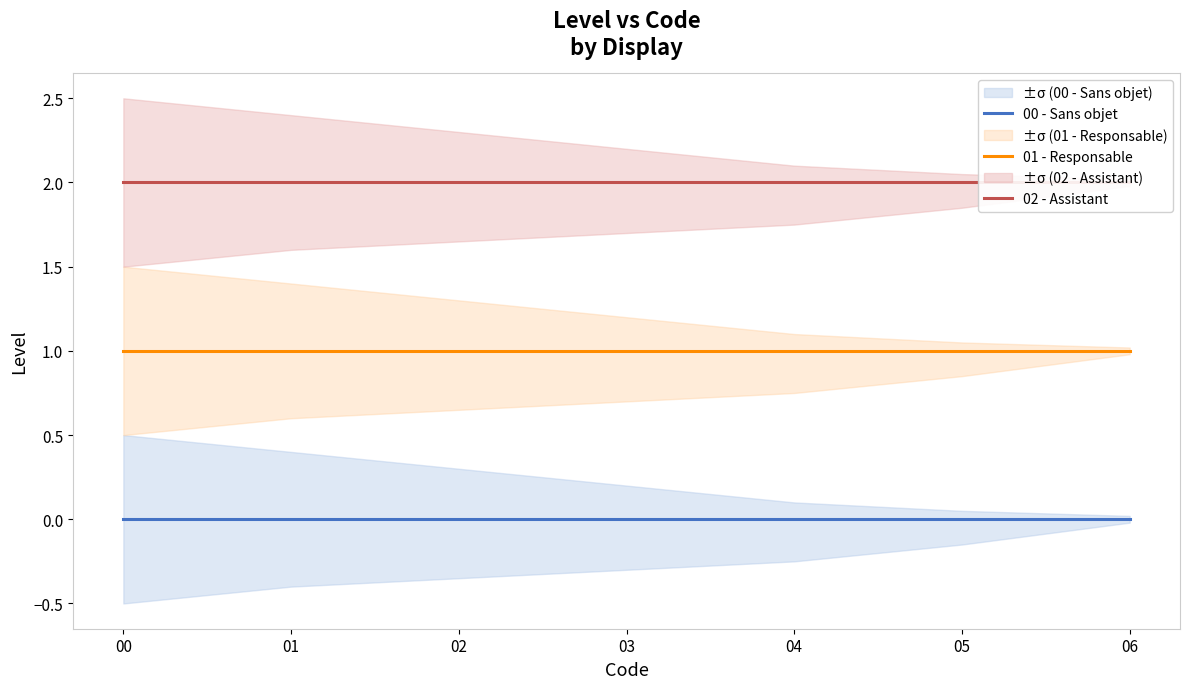

How many distinct data groups are displayed?

3